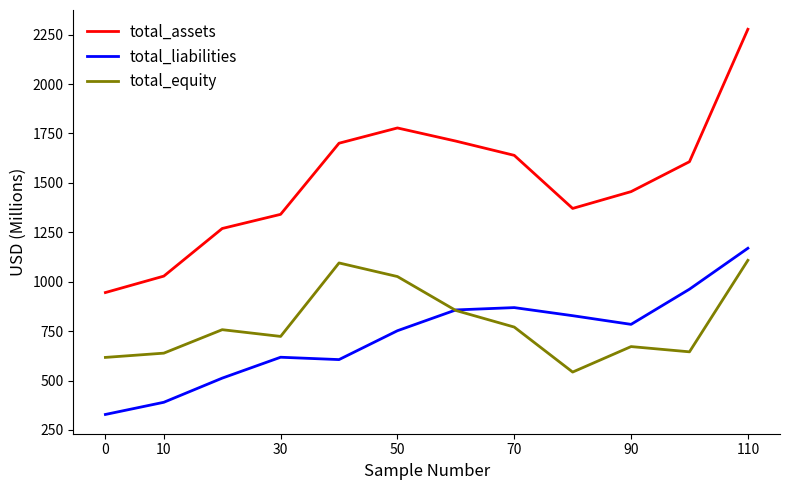

Which series has the largest range (max minus min)?

total_assets